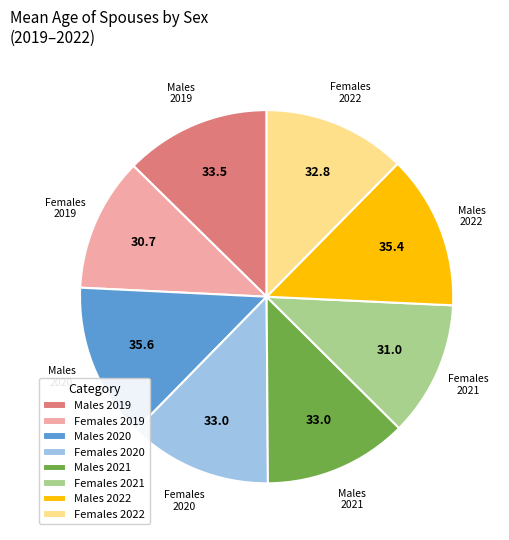

How many segments does this pie chart have?

8